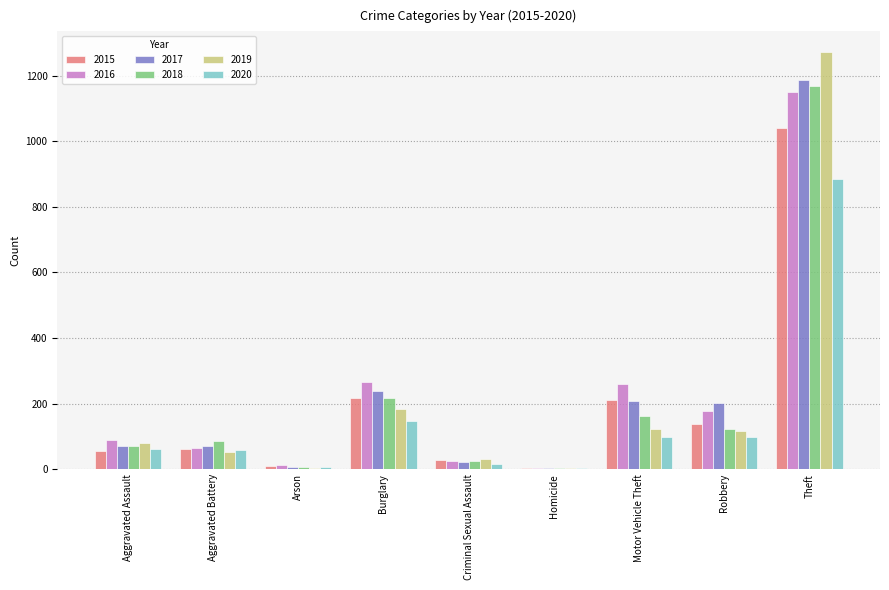

What is the maximum value shown in the chart?

1272